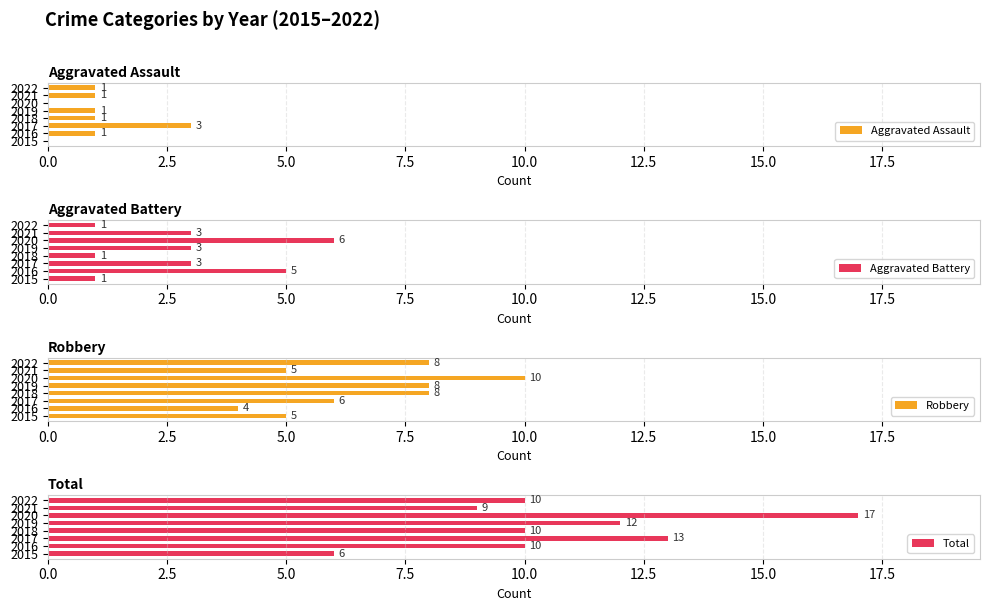

What value does the Aggravated Battery series have at 2019?

3